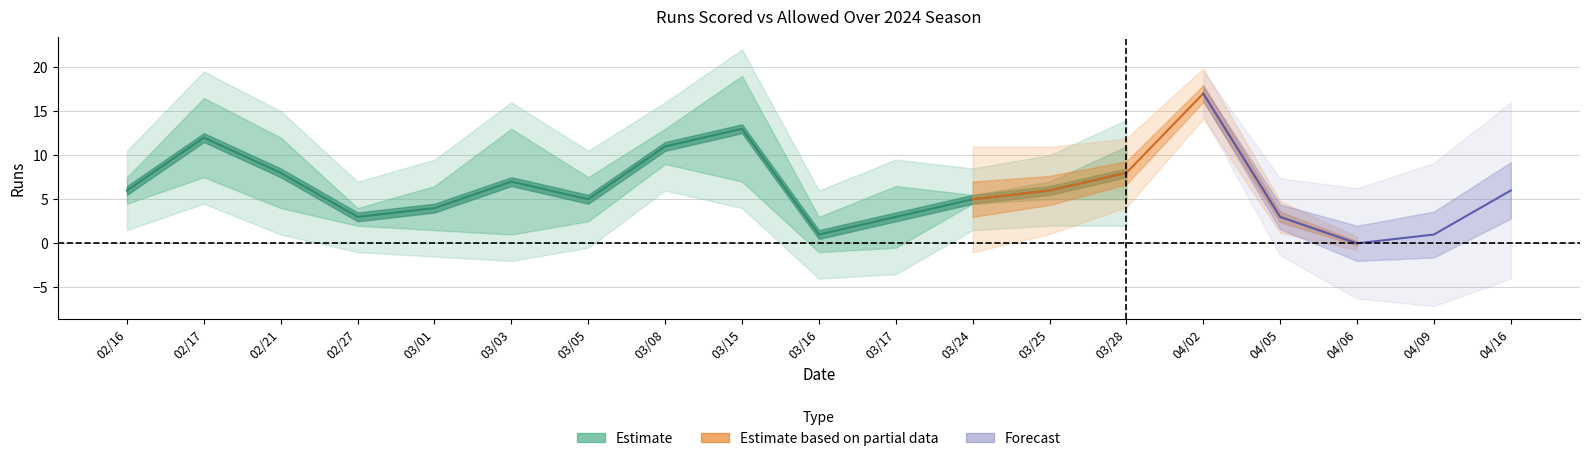

How many lines are shown in the chart?

3